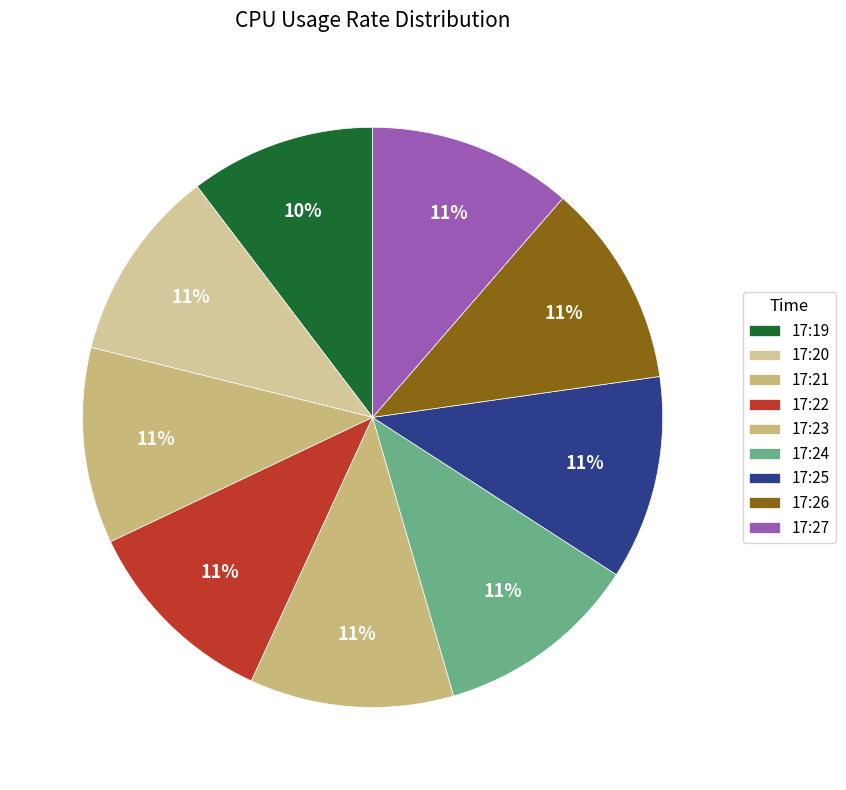

Is there any slice that represents more than half of the pie?

No